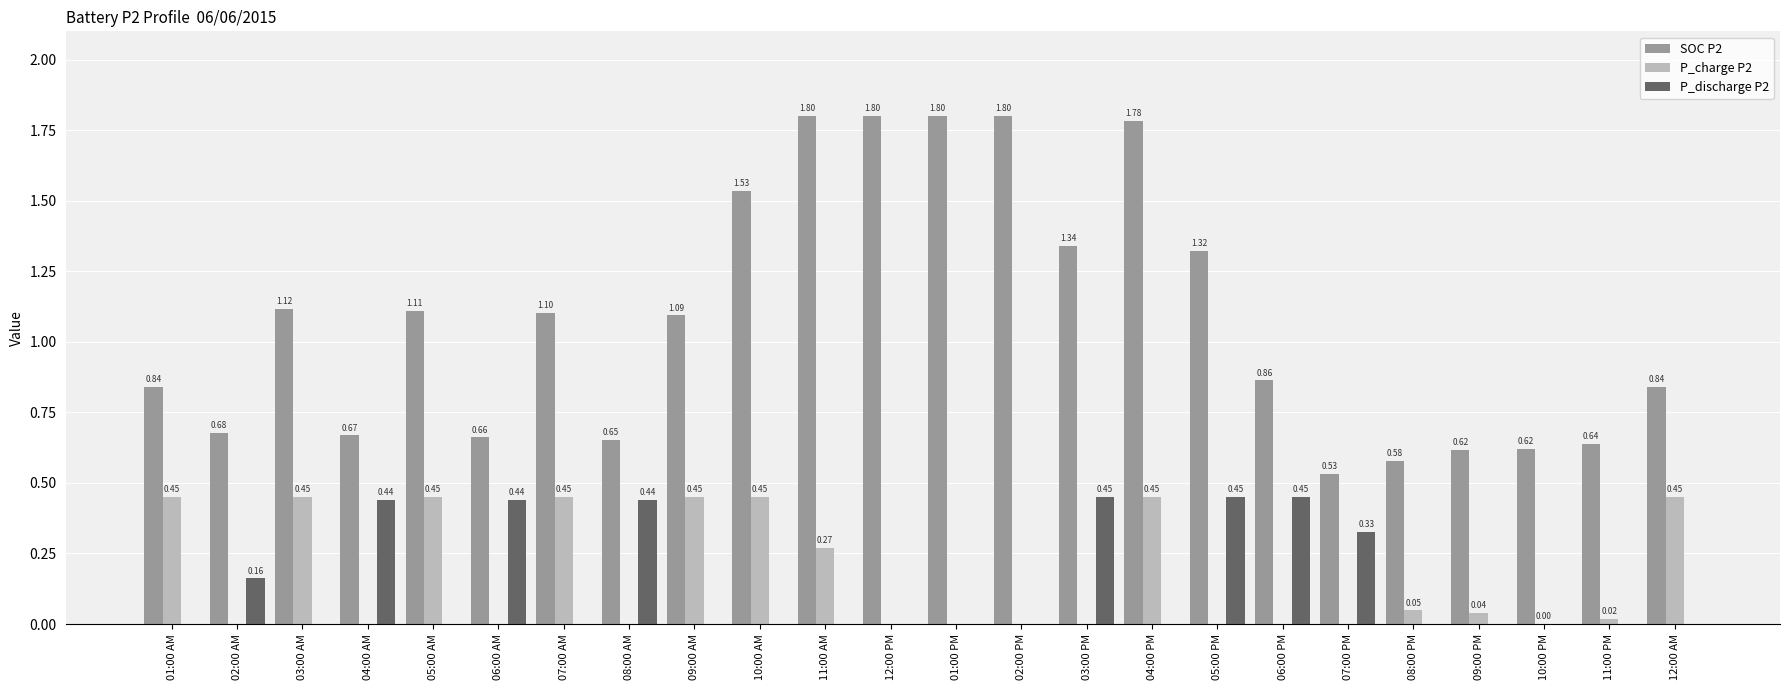

Which series has the largest total across all categories?

SOC P2